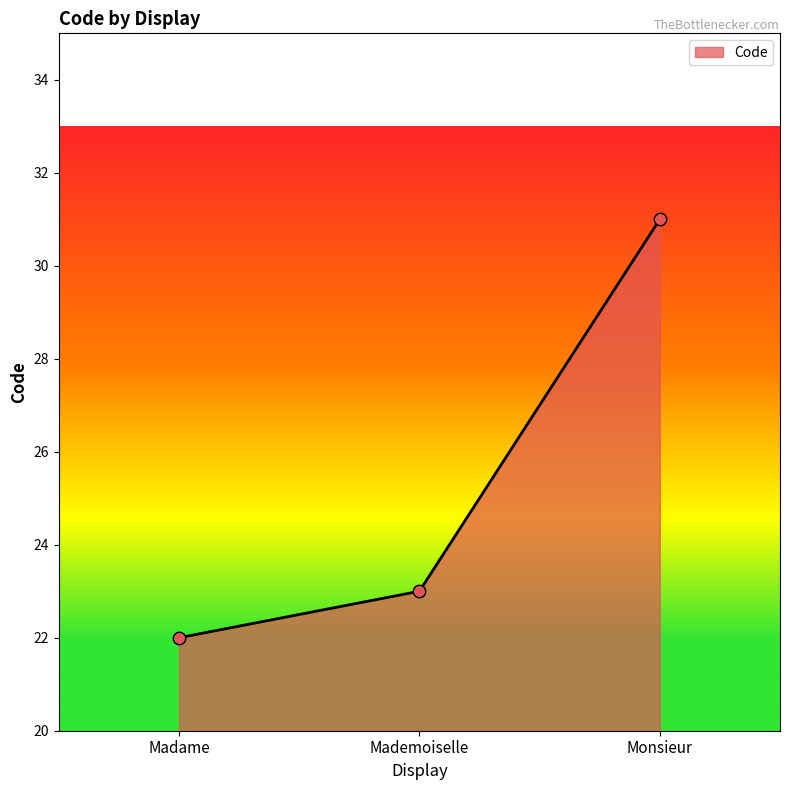

Between Madame and Mademoiselle, which is larger?

Mademoiselle